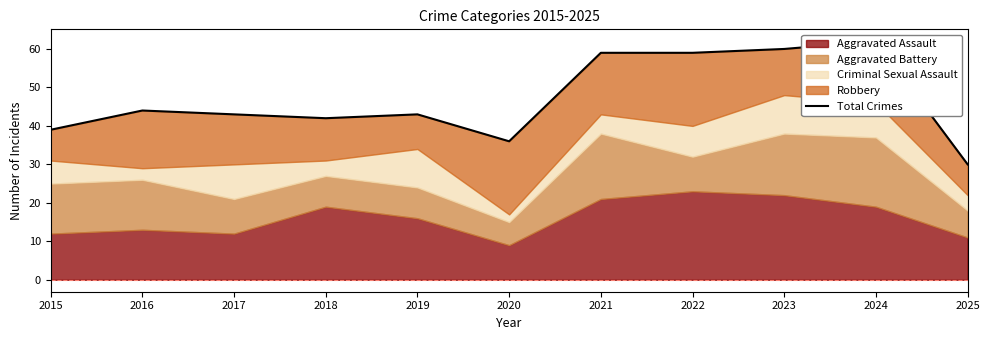

List the labels in order of value, smallest first.

2025, 2020, 2015, 2018, 2017, 2019, 2016, 2021, 2022, 2023, 2024